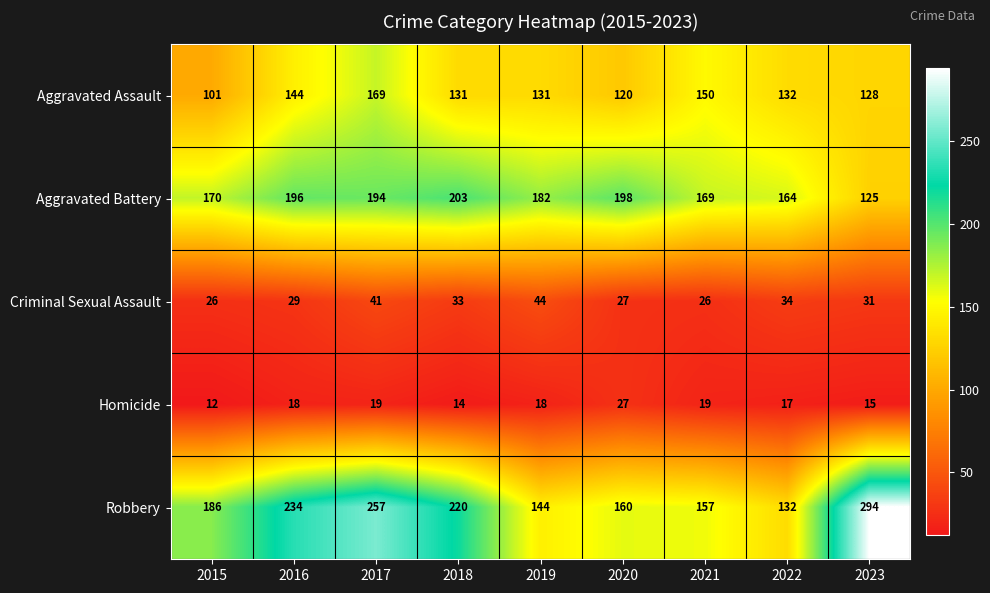

How many series are shown in this chart?

5